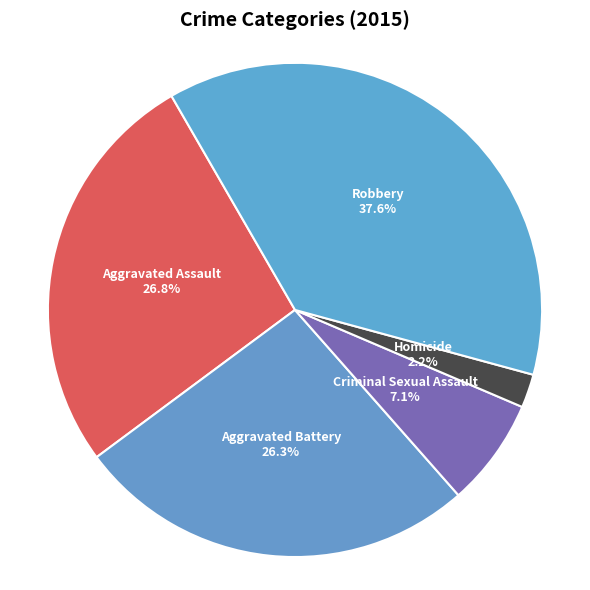

What percentage is the Aggravated Assault slice, to the nearest percent?

27%